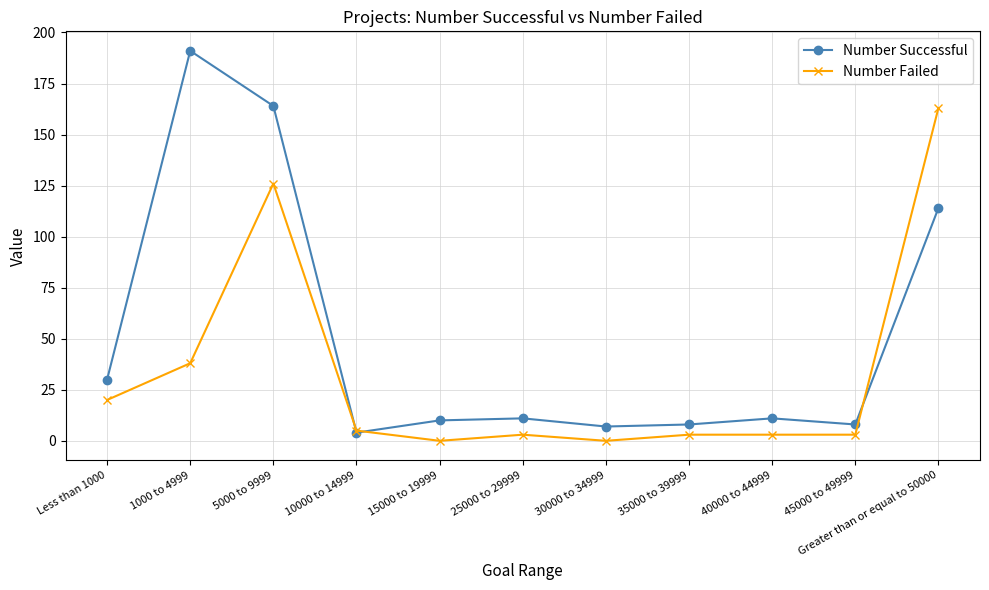

The value of Number Failed at 1000 to 4999 is 64. True or false?

False